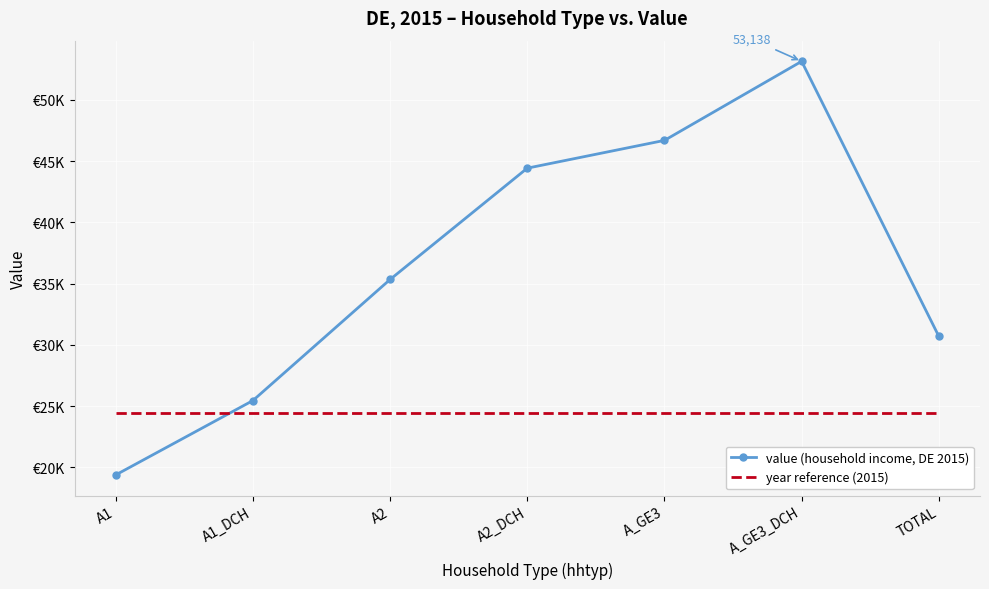

What is the minimum value for year reference (2015)?

24441.2